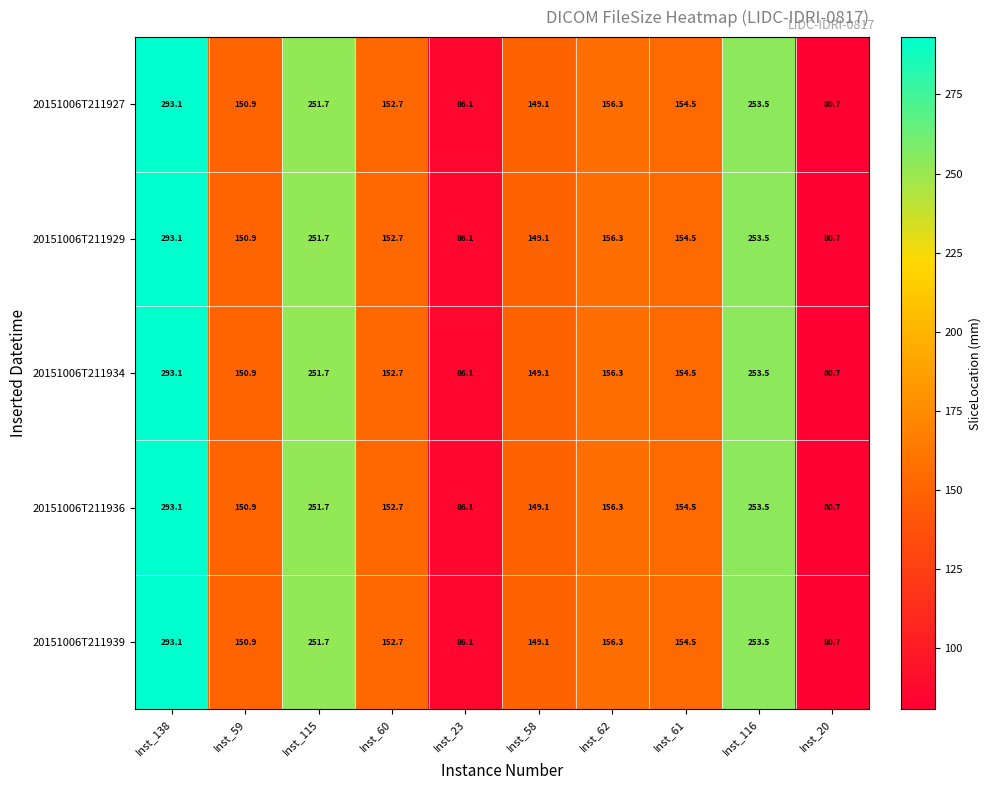

At which label does 20151006T211934 first exceed 154?

Inst_138